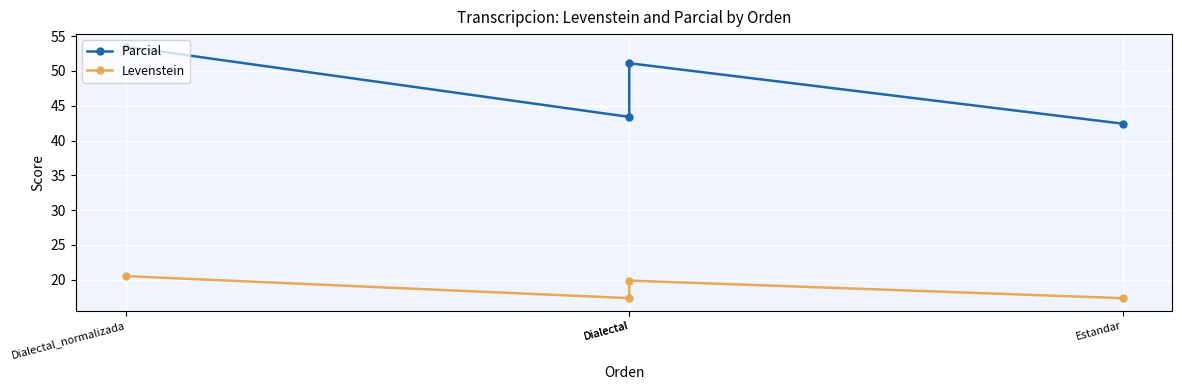

How many data points in Levenstein are less than 19?

2